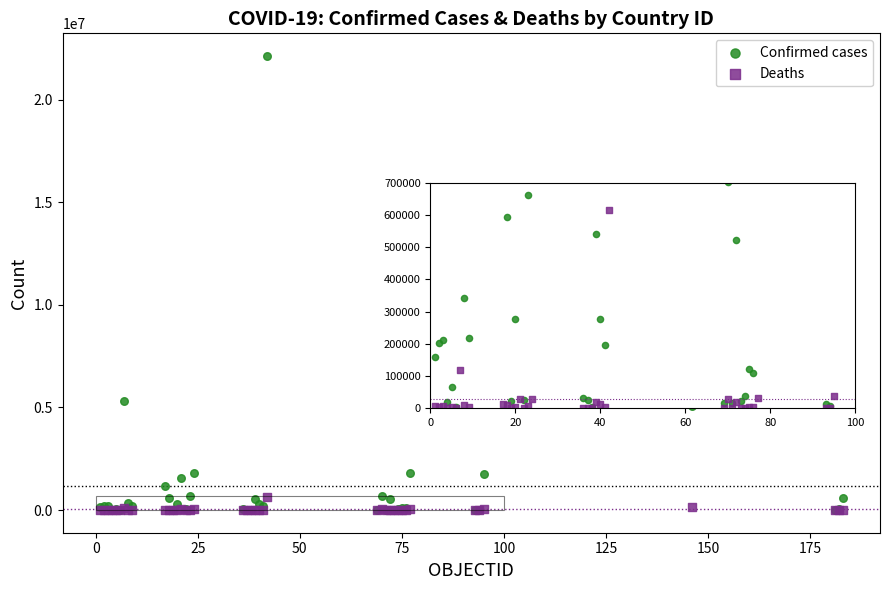

Across all series, what Y value is closest to 11069125?

5339382